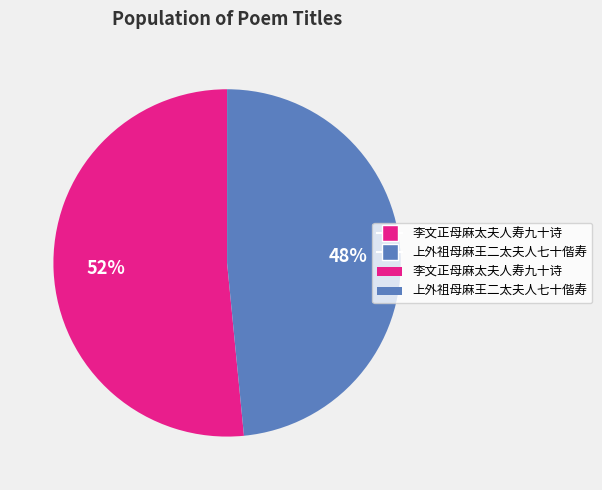

Is there a majority slice in this chart?

Yes